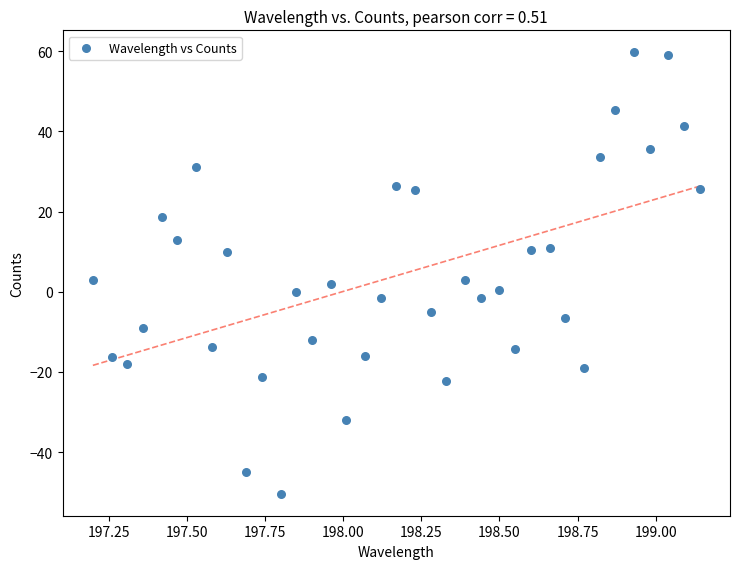

What is the range of X values (max minus min)?

1.9